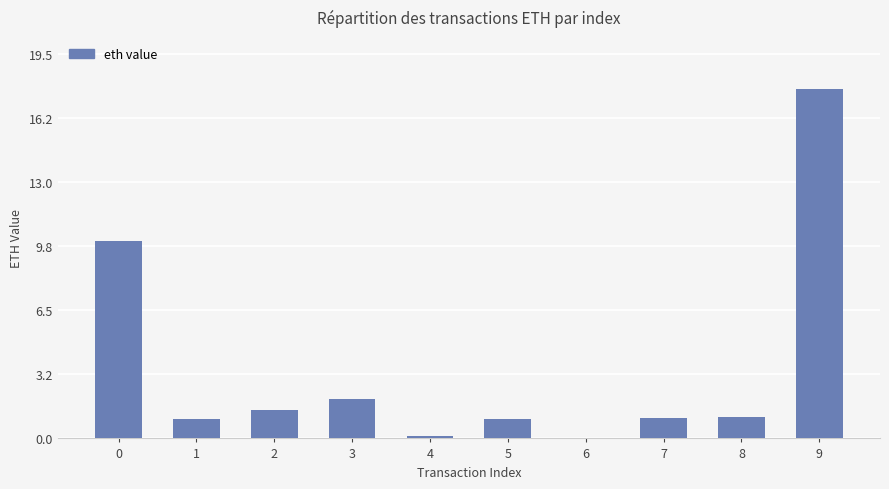

Which category has the highest value across all series?

9